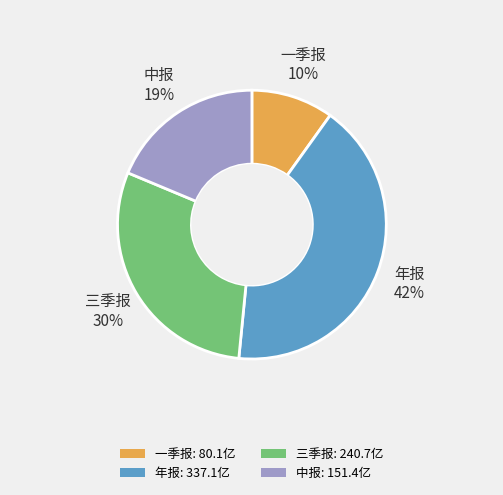

Which slice is the largest?

年报: 337.1亿